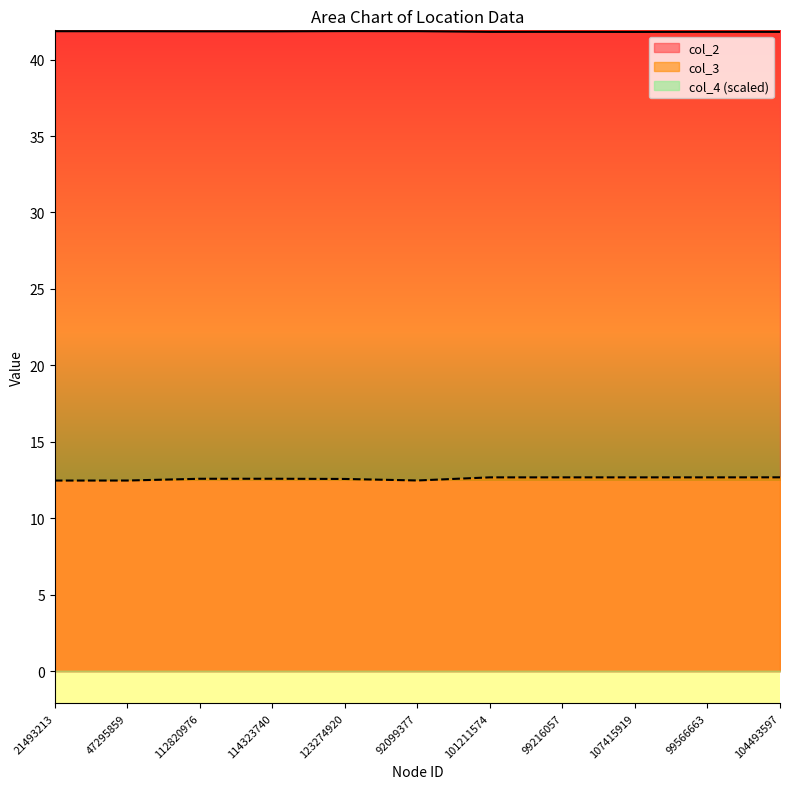

What is the value of the col_2 point at the 5th from the left?

41.9